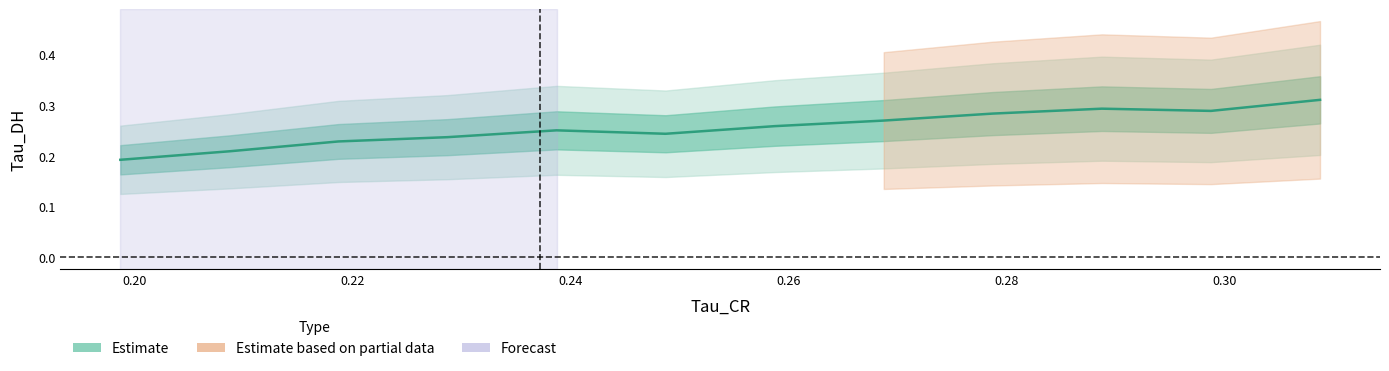

What is the minimum value shown in the chart?

0.2